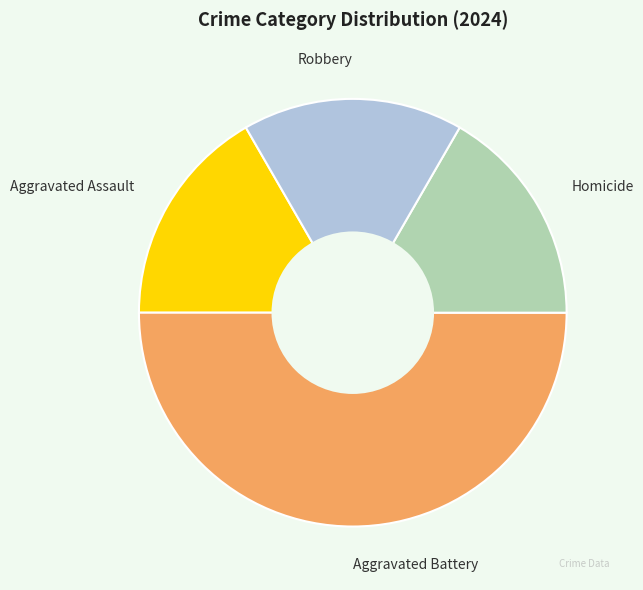

What is the largest slice in the pie chart?

Aggravated Battery